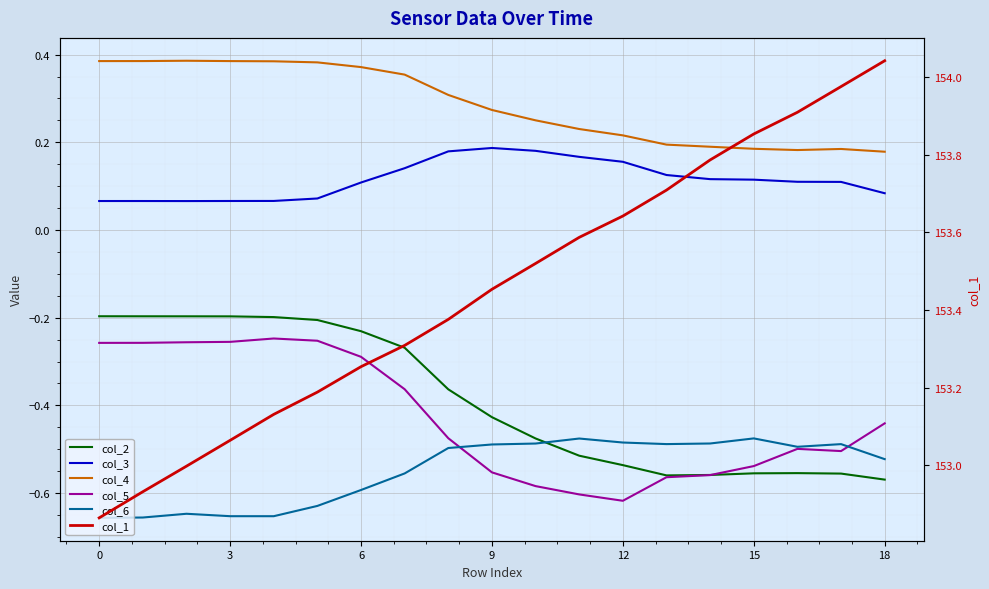

What is the lowest value of the col_2 series?

-0.6